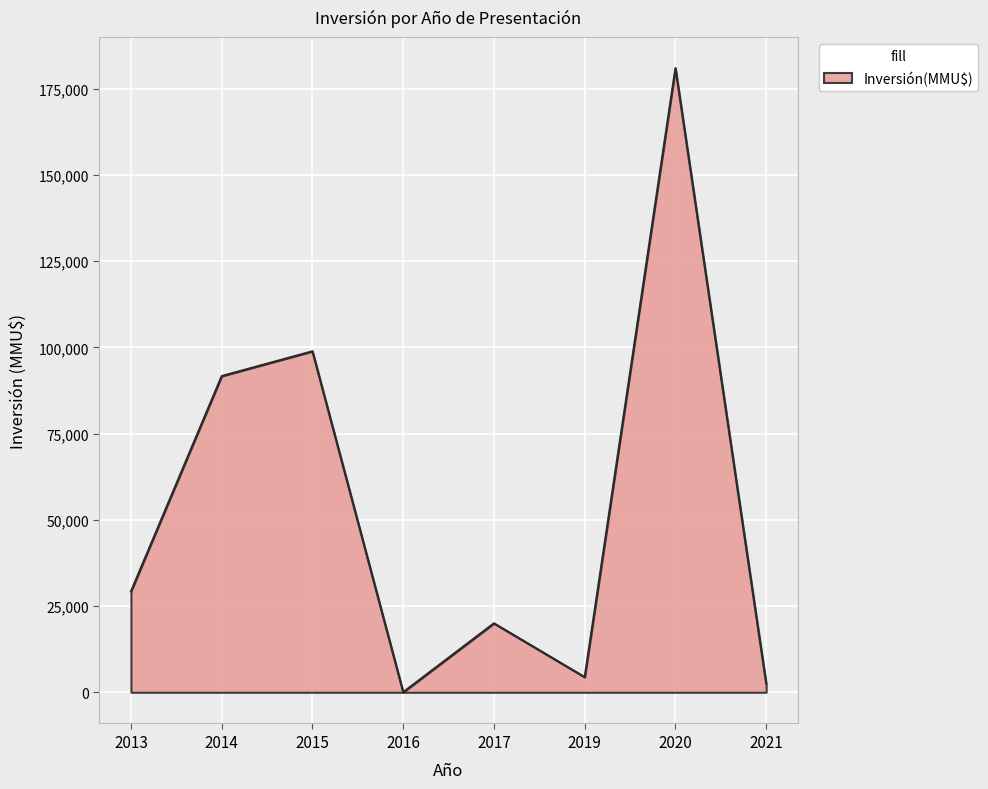

Which category has the highest value across all series?

2020